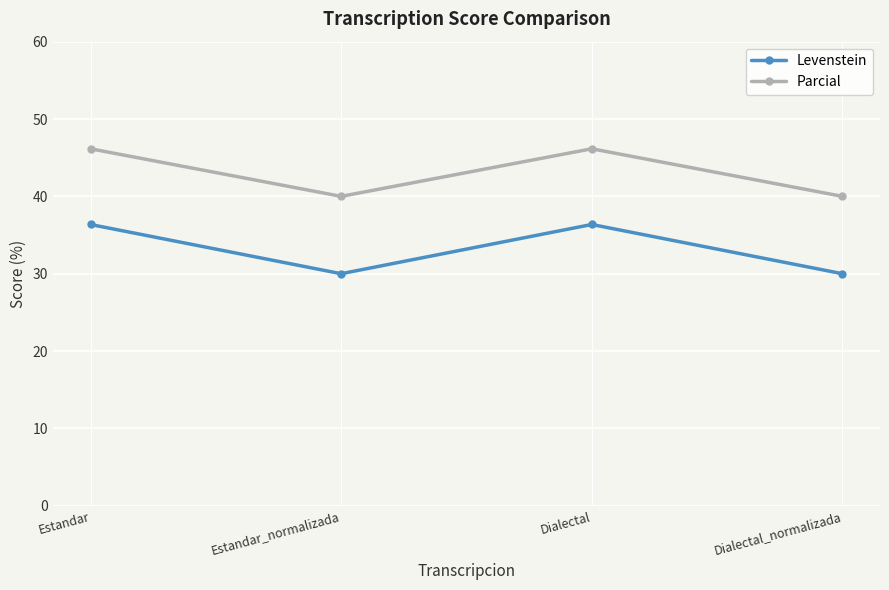

True or false: Levenstein and Parcial intersect in this chart.

False